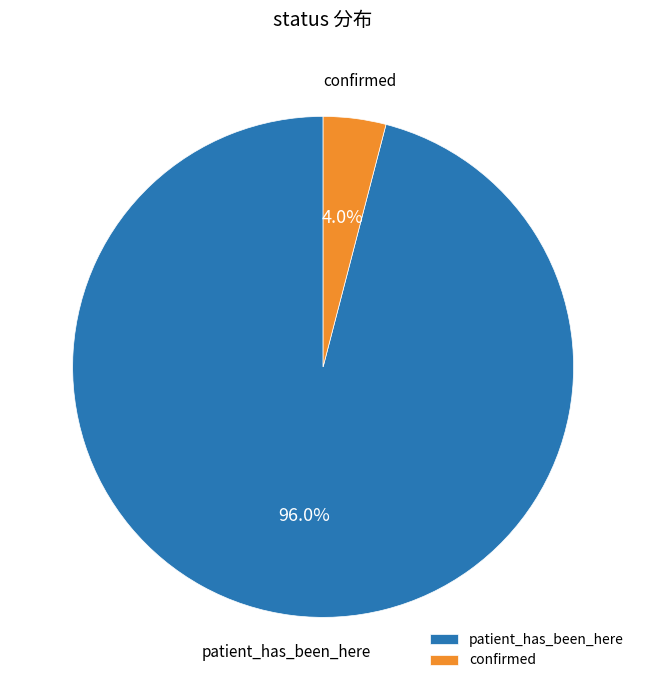

What percentage is the patient_has_been_here slice, to the nearest percent?

96%